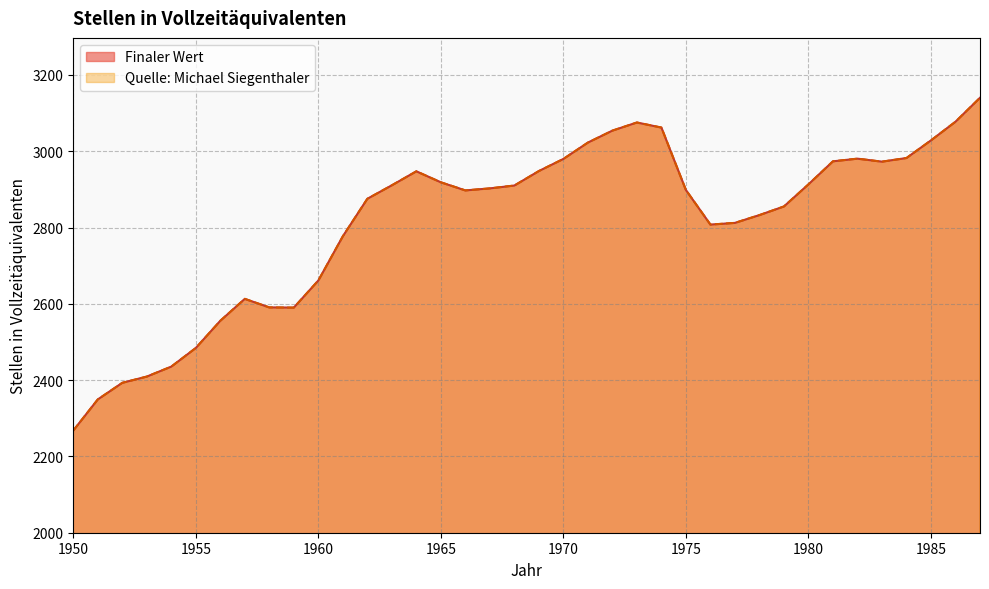

Which has a higher value, 1954 or 1955?

1955